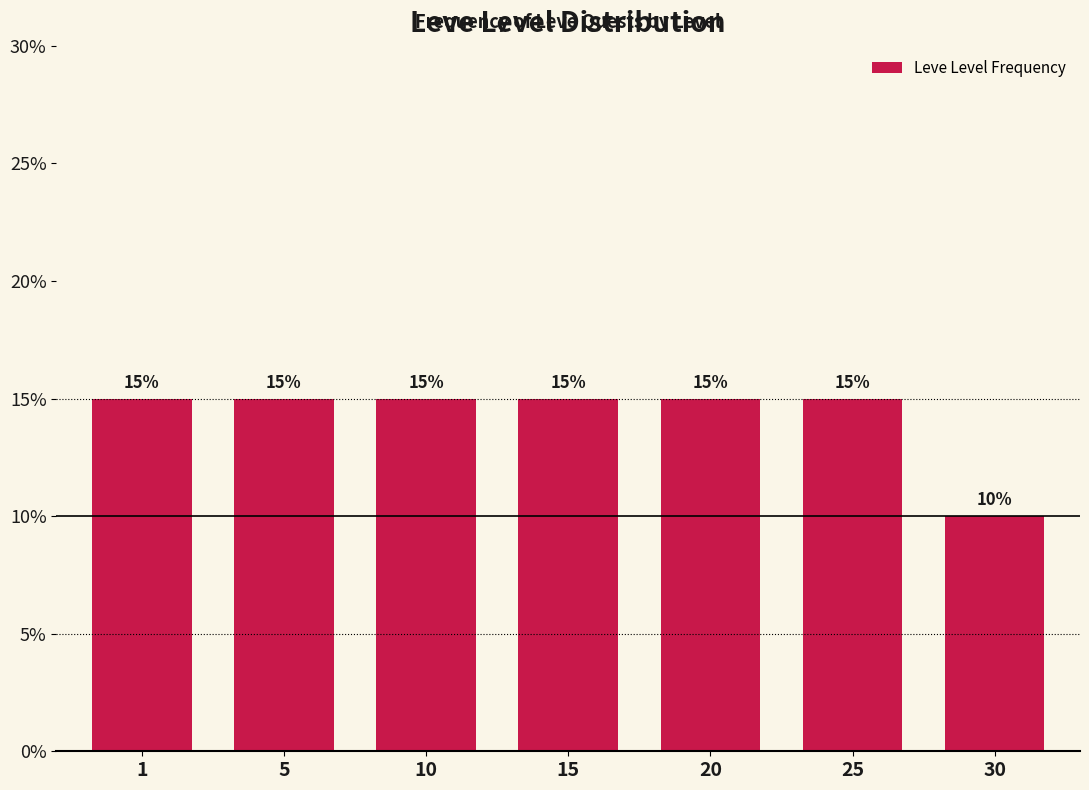

Reading right to left, transcribe all the data shown in this chart.

10	15	15	15	15	15	15